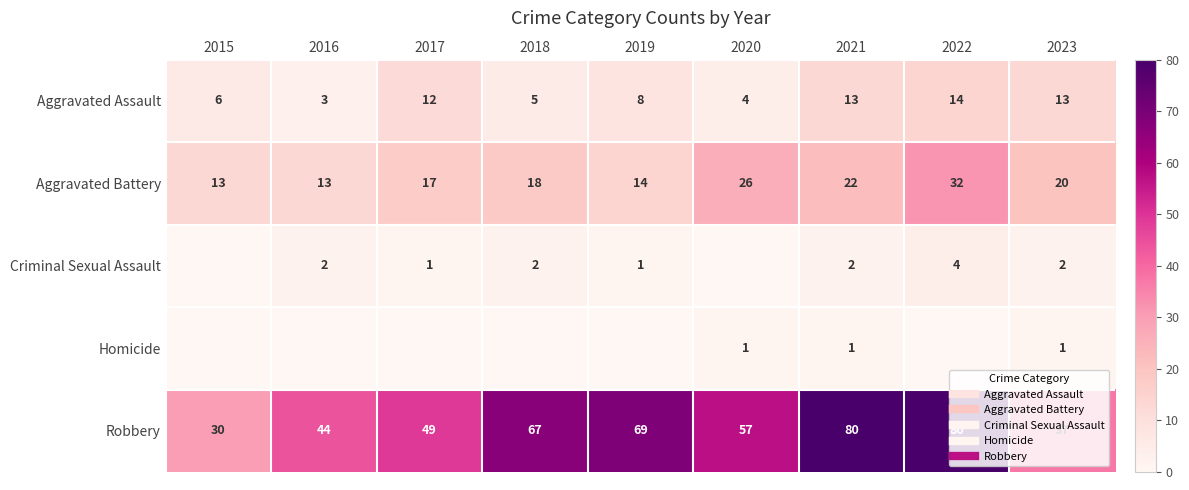

Is the value of Criminal Sexual Assault at 2021 greater than the value of Aggravated Assault at 2021?

No